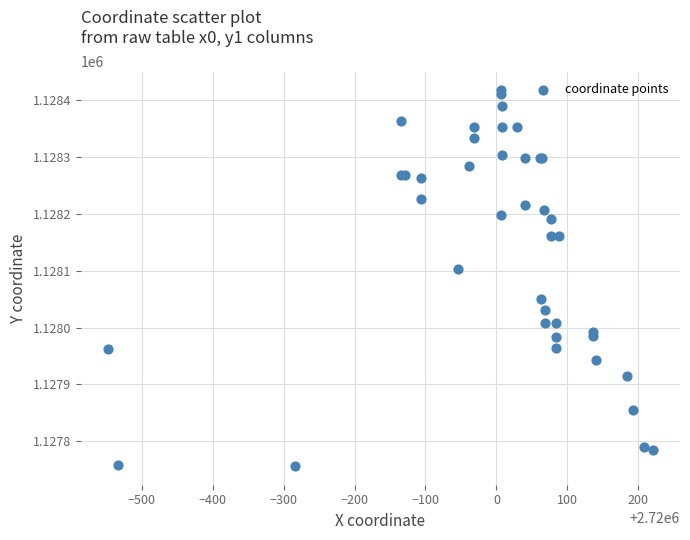

What Y value in the scatter plot is closest to 1128086?

1128102.9